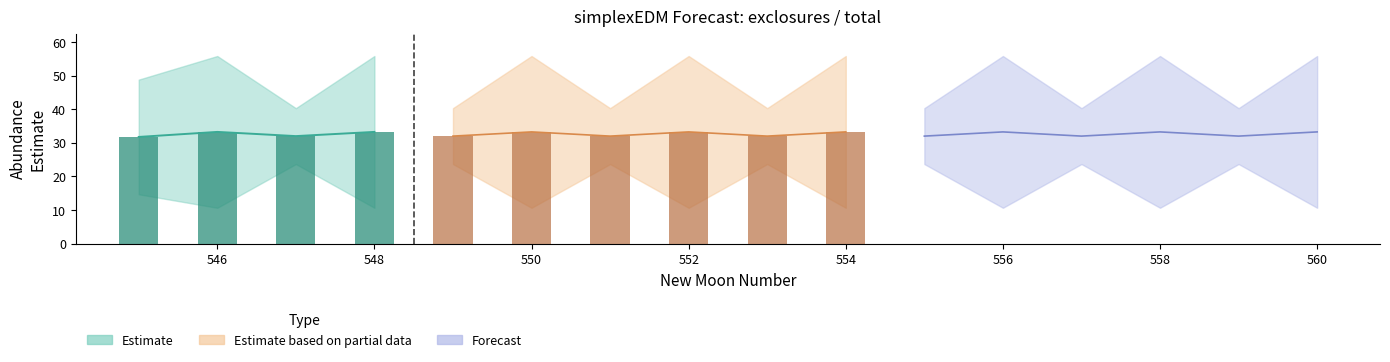

Rank the series at 545 from highest to lowest value.

upper_pi, estimate, lower_pi